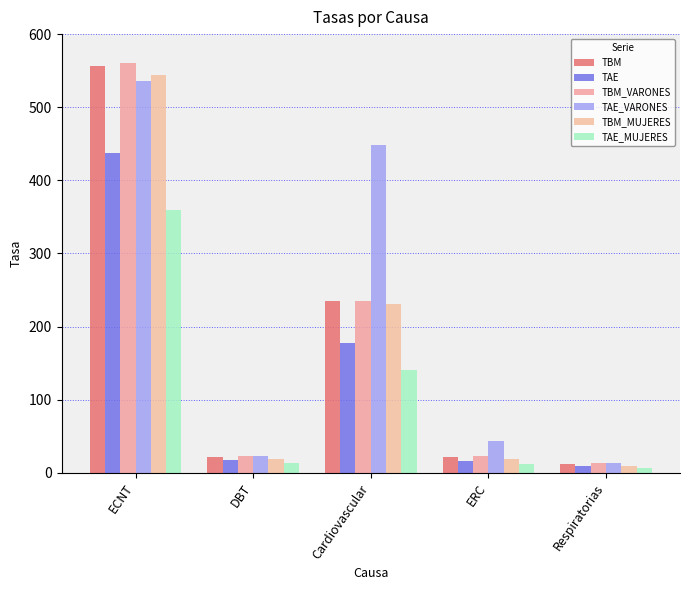

Is it true that TAE_VARONES equals 43.1 at ERC?

True